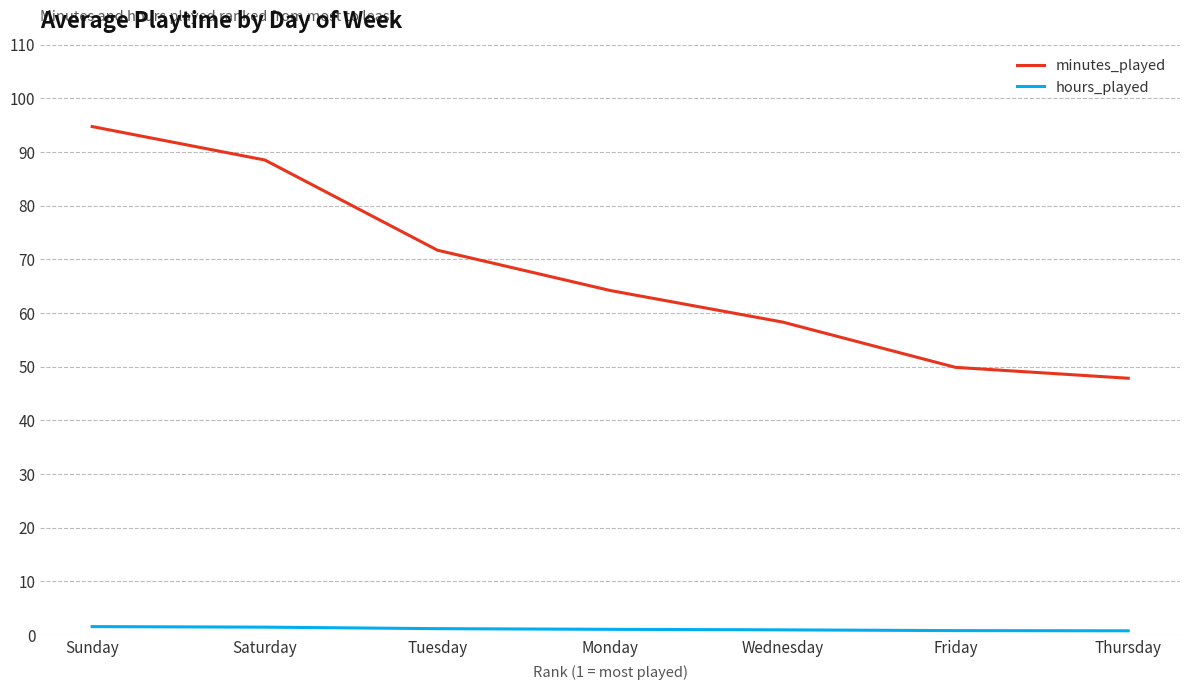

Is the value of minutes_played at Monday greater than the value of hours_played at Wednesday?

Yes